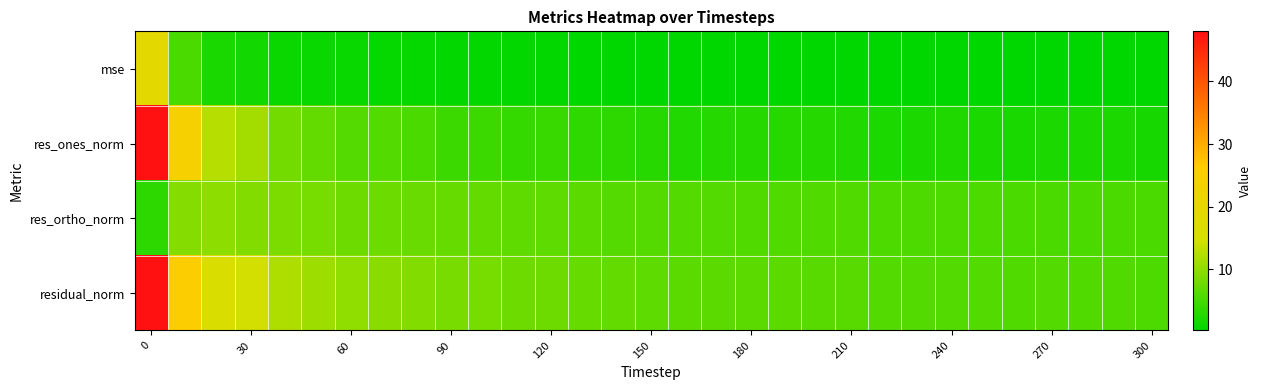

At how many categories does at least one series exceed 7?

14